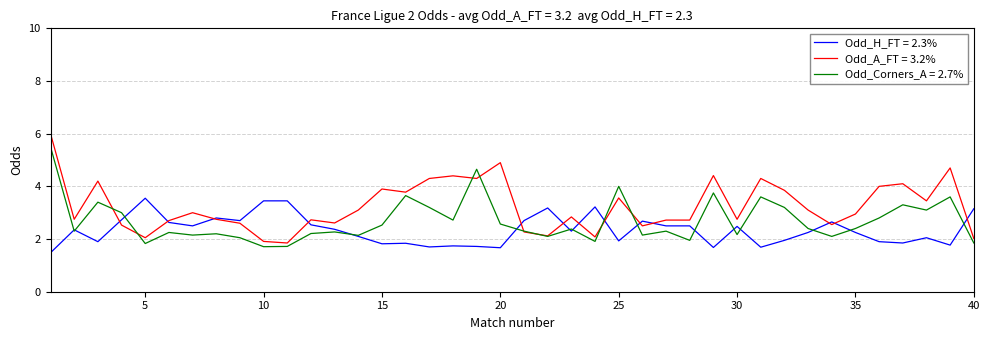

What is the minimum value shown in the chart?

1.5